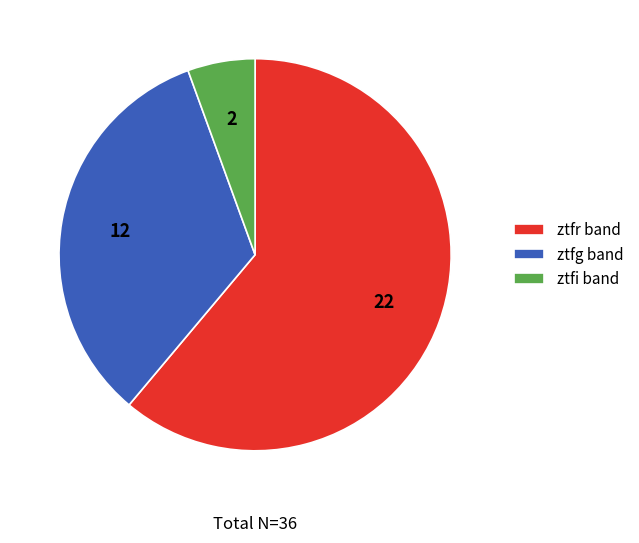

Between ztfr and ztfg, which is larger?

ztfr